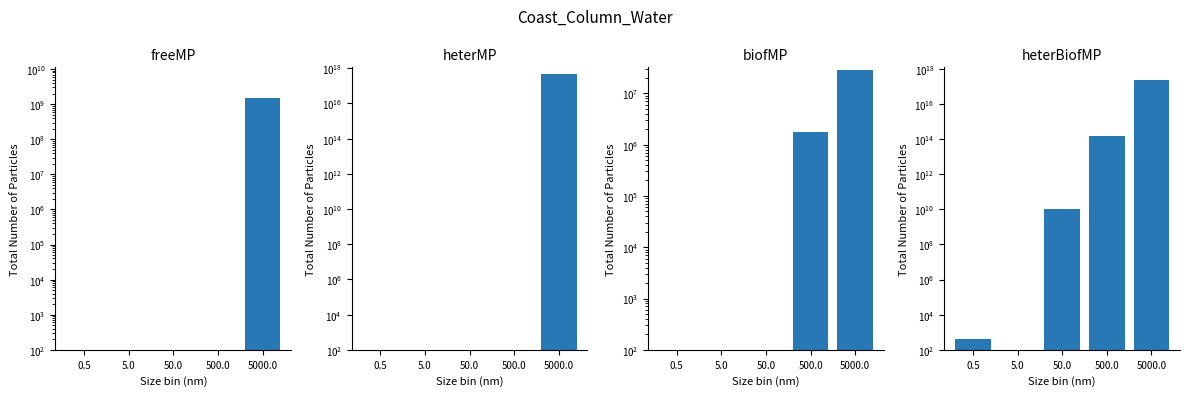

The value of biofMP at 5000.0 is 28000000.0. True or false?

True